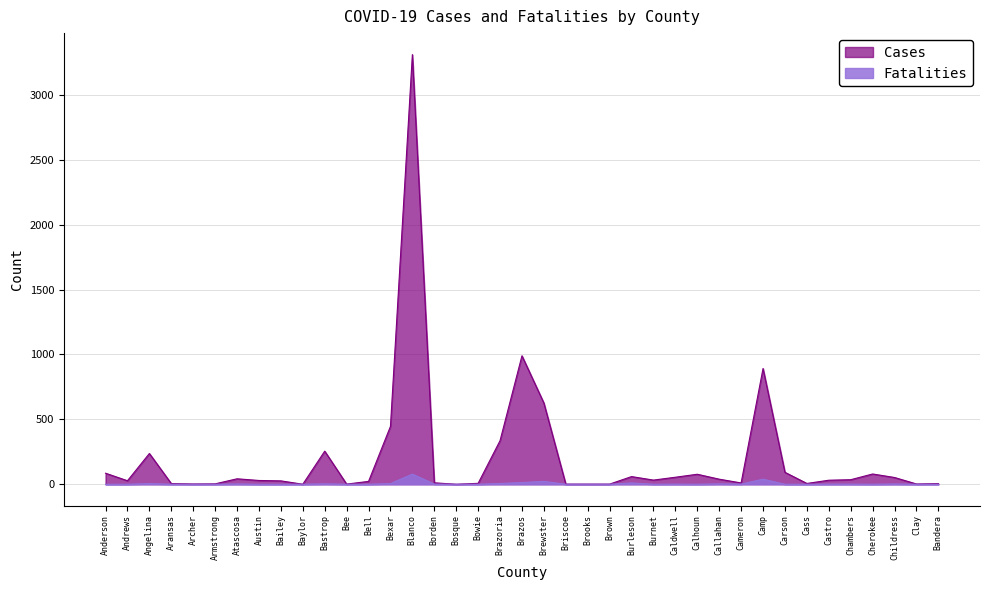

Rank the series by their maximum value, from lowest to highest.

Fatalities, Cases